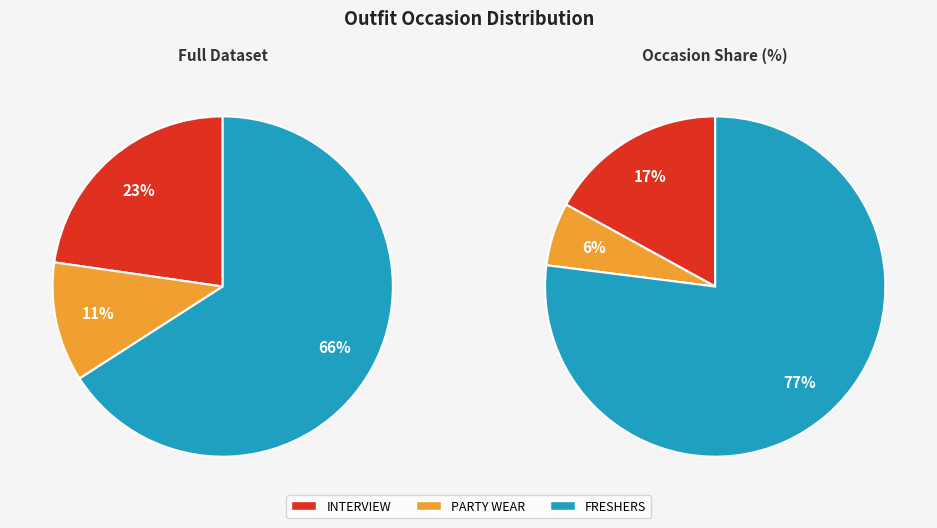

Is there any slice that represents more than half of the pie?

Yes